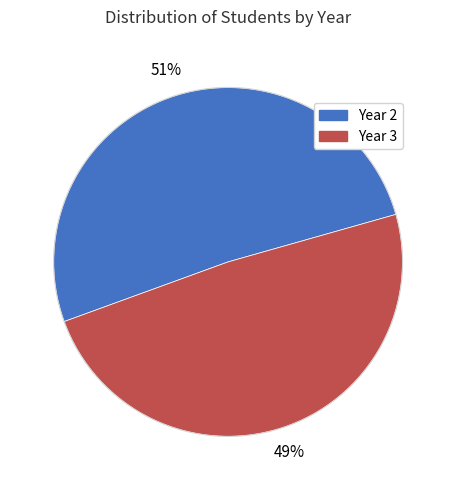

To the nearest percent, what is the difference between the largest and smallest slice percentages?

2%